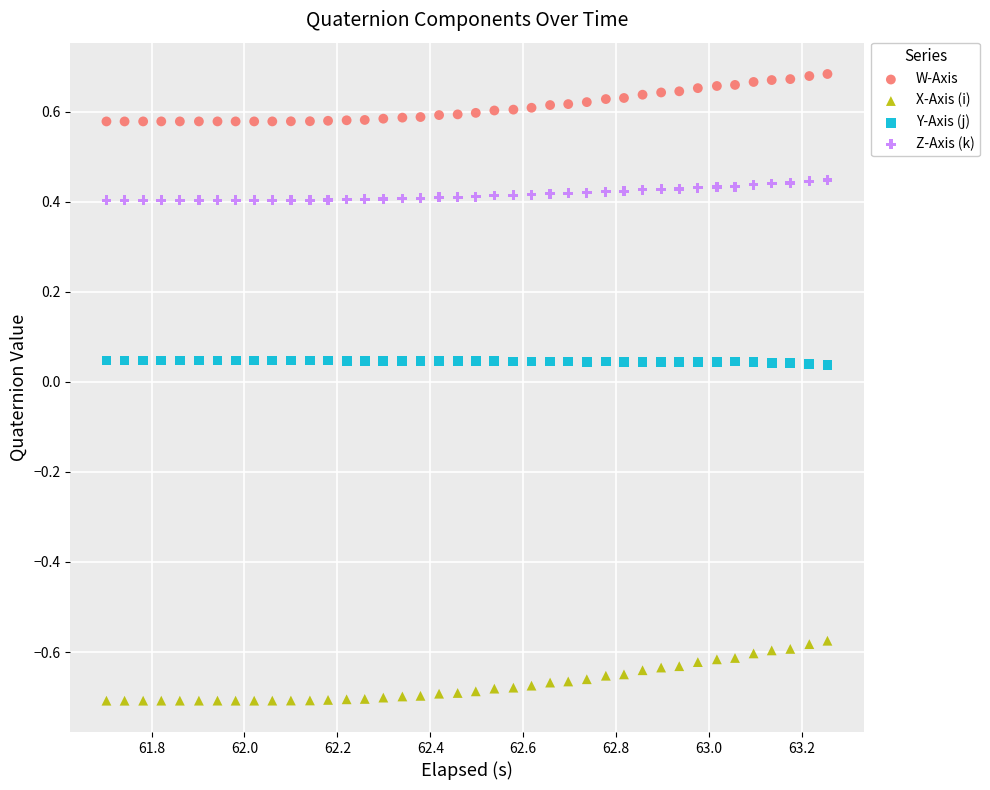

Which series has the largest Y range (max minus min)?

X-Axis (i)